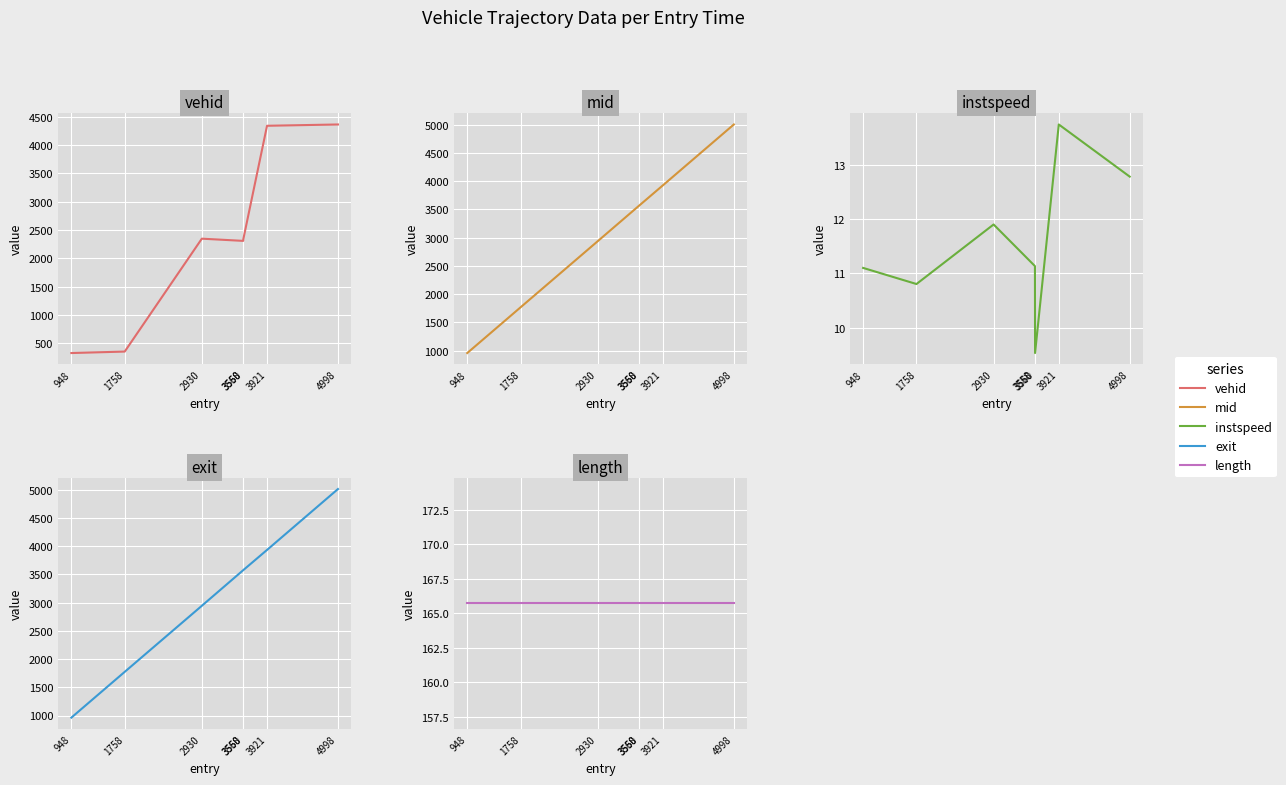

What is the value of the instspeed point at the 7th from the left?

12.8